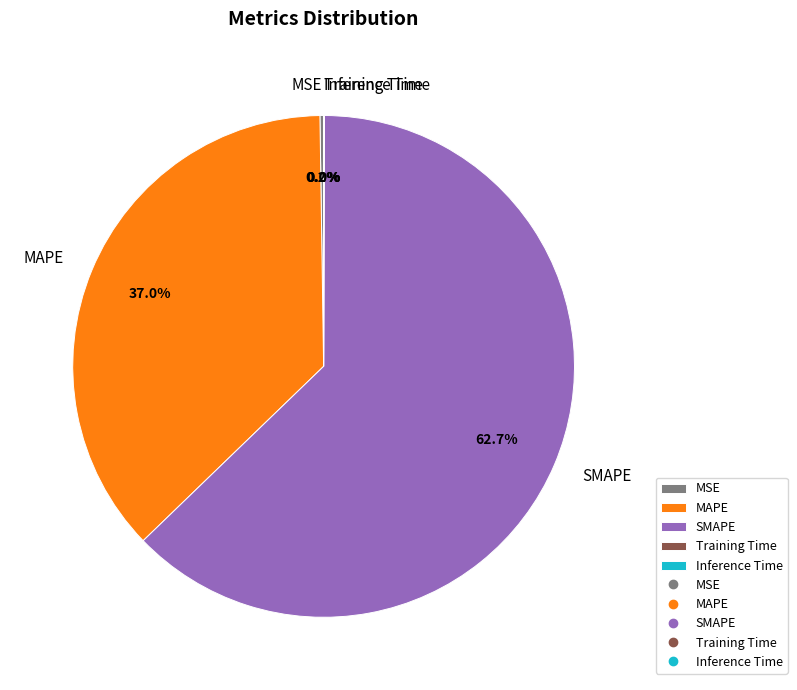

Which category has the biggest portion of the pie?

SMAPE